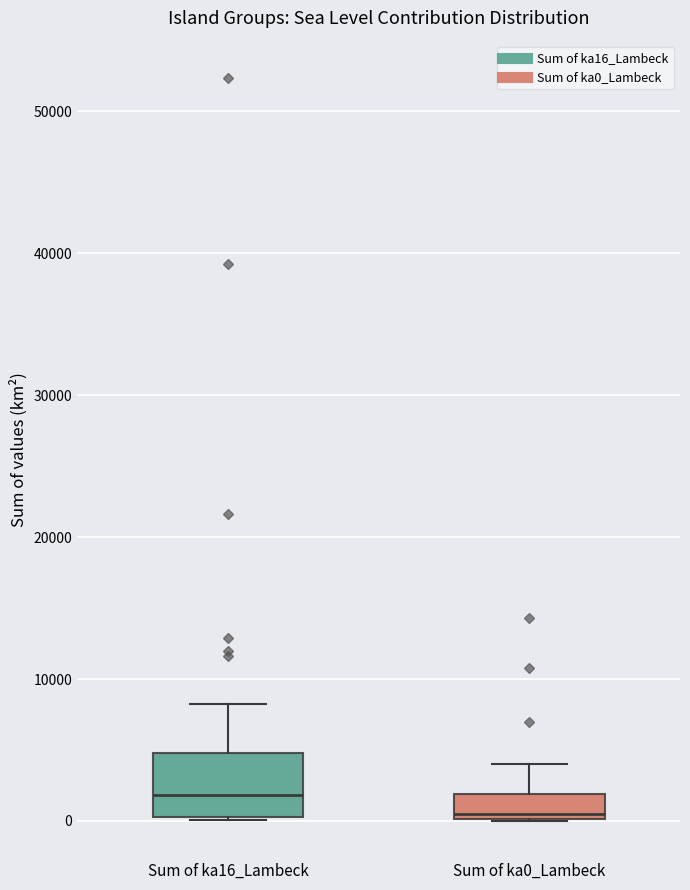

Comparing the boxes themselves (not the whiskers), which one is the tallest?

Sum of ka16_Lambeck